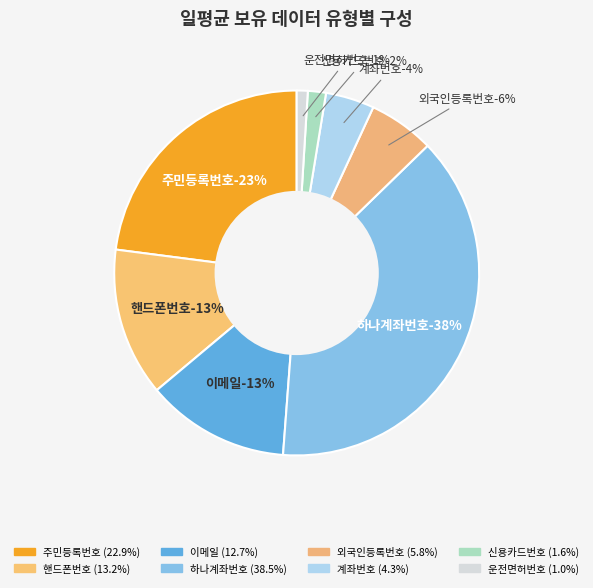

To the nearest percent, what portion does 외국인등록번호 represent?

6%